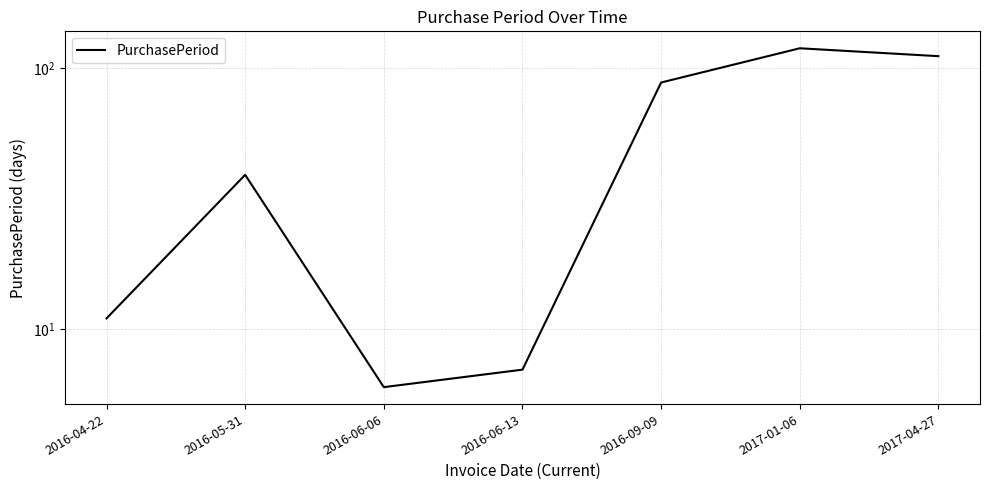

Reading right to left, extract all data points from this chart.

111	119	88	7	6	39	11